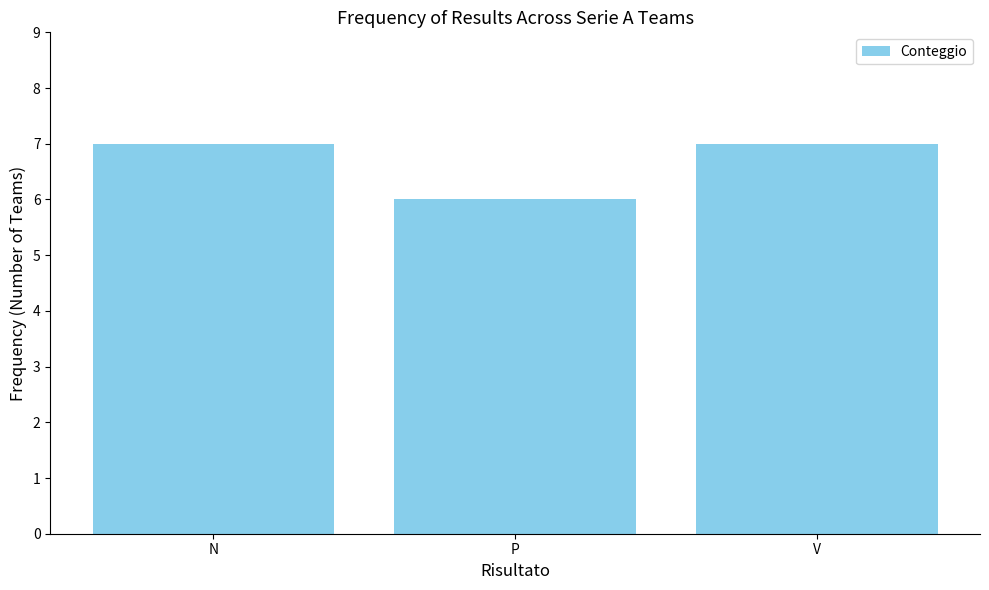

What value does the data have at N?

7